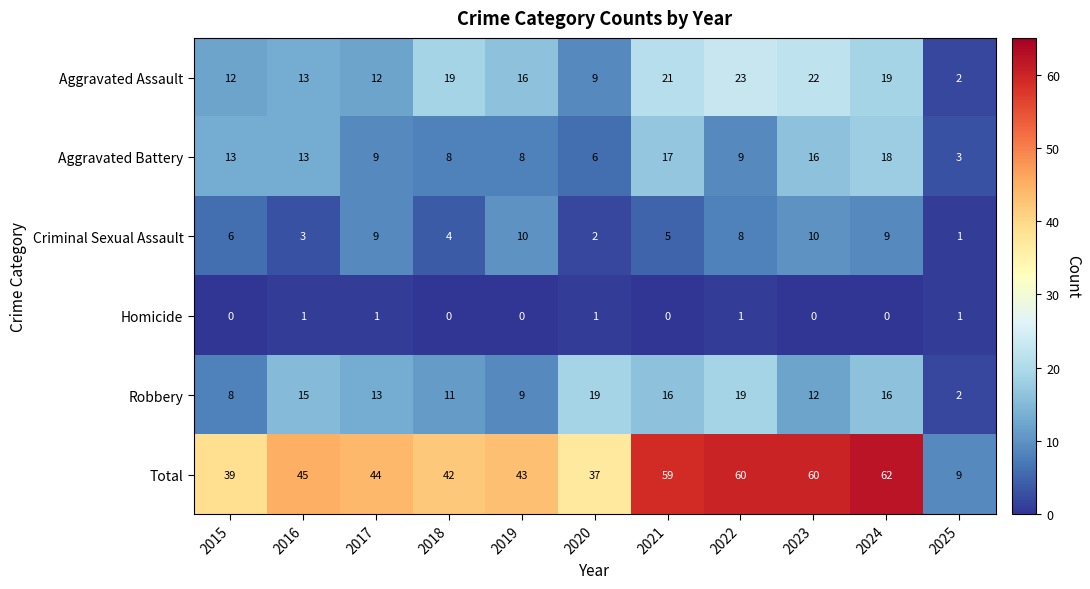

What is the difference between the second highest and minimum values in the Aggravated Assault series?

20